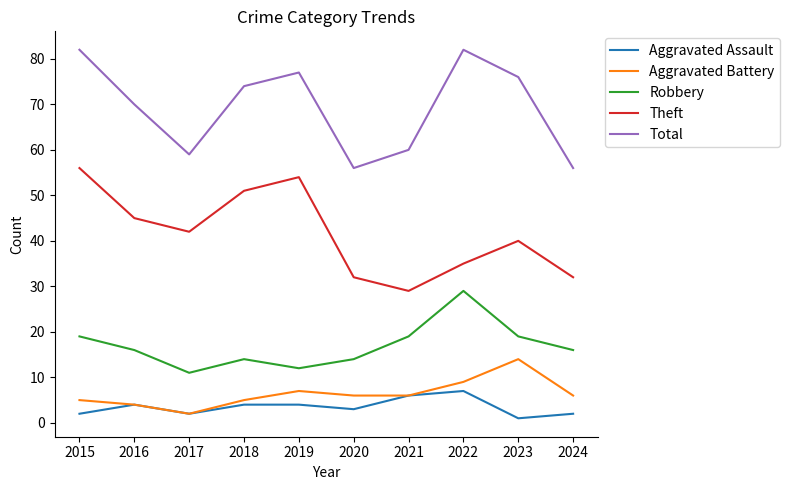

True or false: Total and Robbery cross at least once.

False